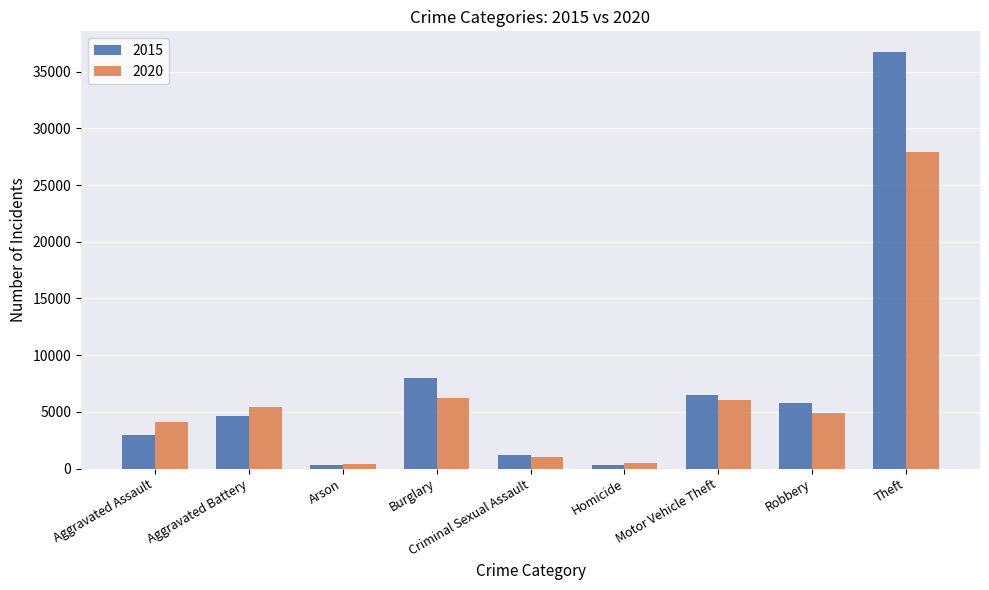

Which category has the highest value in the 2015 series?

Theft